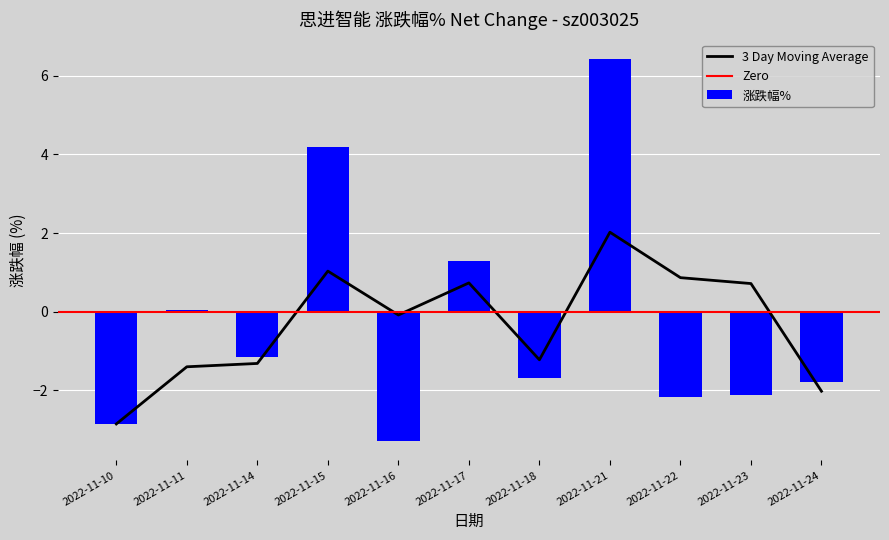

What is the change in value from 2022-11-17 to 2022-11-21?

+5.1